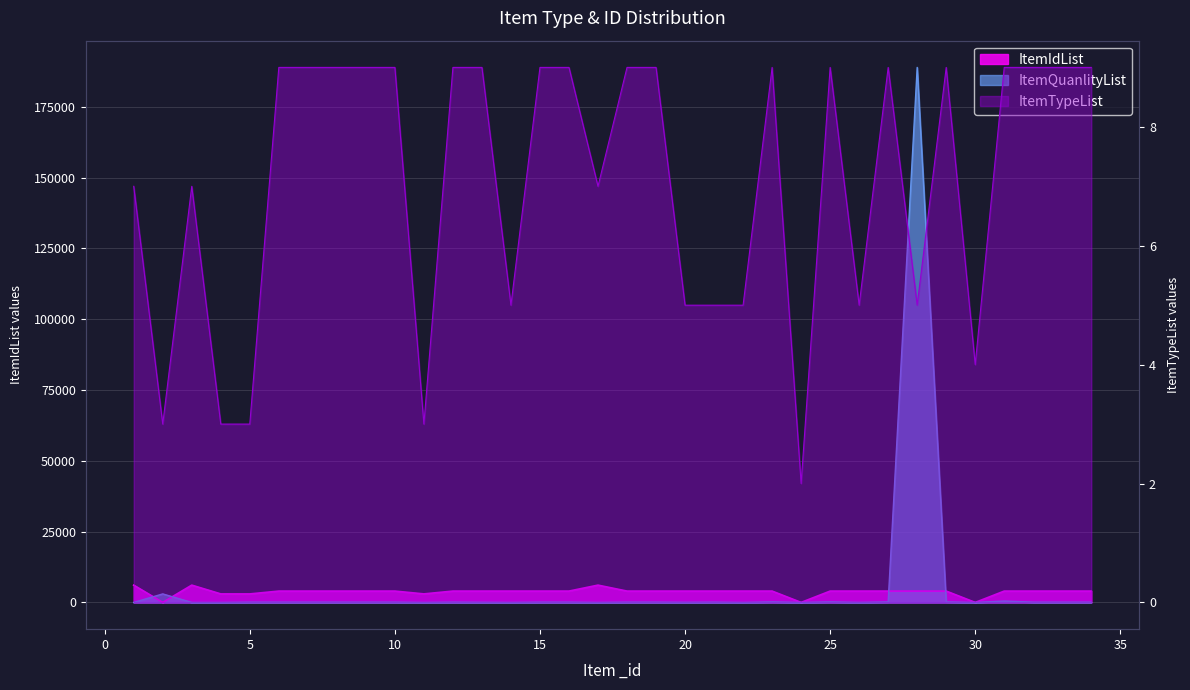

How many data points in ItemIdList are less than 4003?

7